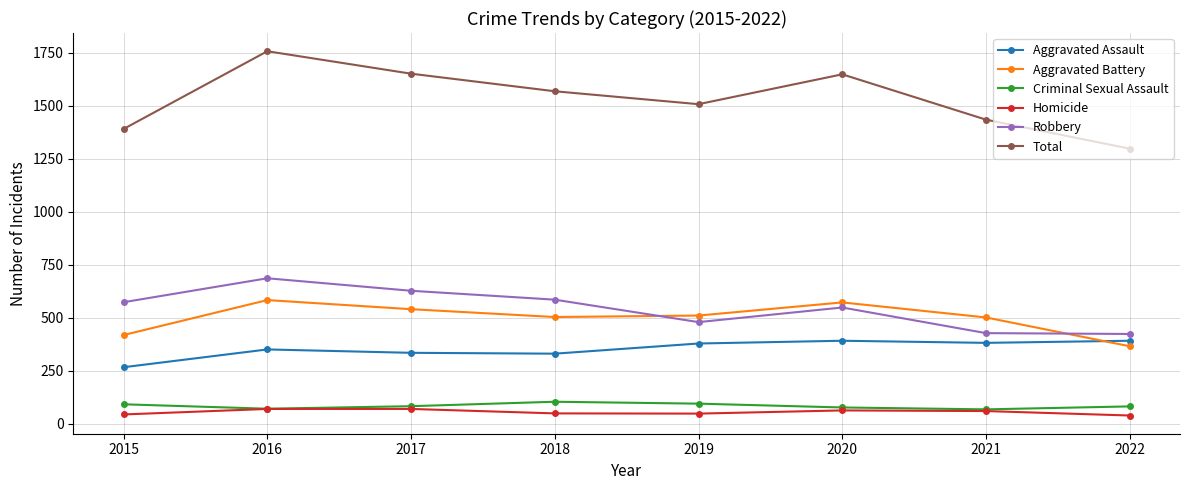

At how many categories does at least one series exceed 254?

8